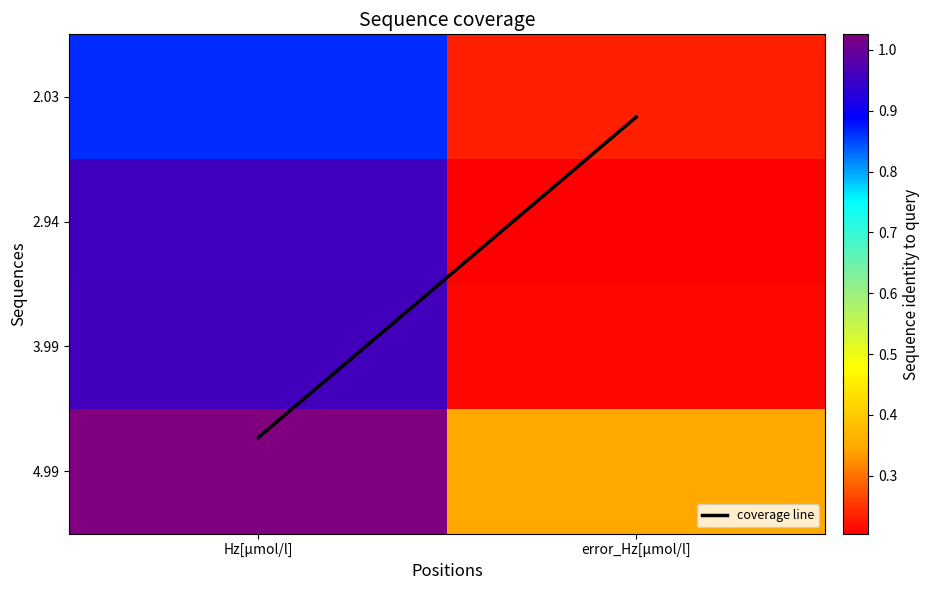

Rank the series by their maximum value, from lowest to highest.

2.03, 2.94, 3.99, 4.99, coverage line